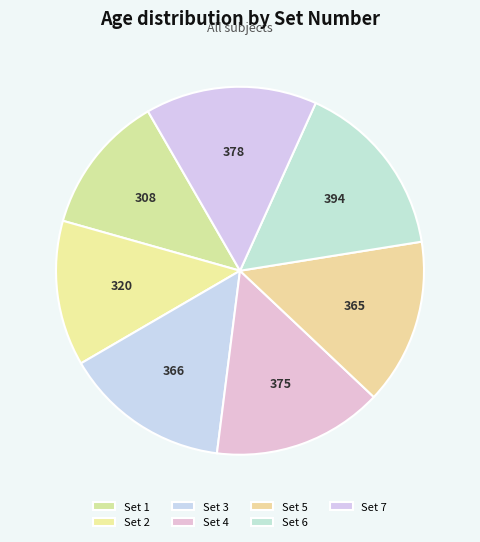

What is the largest slice in the pie chart?

Set 6